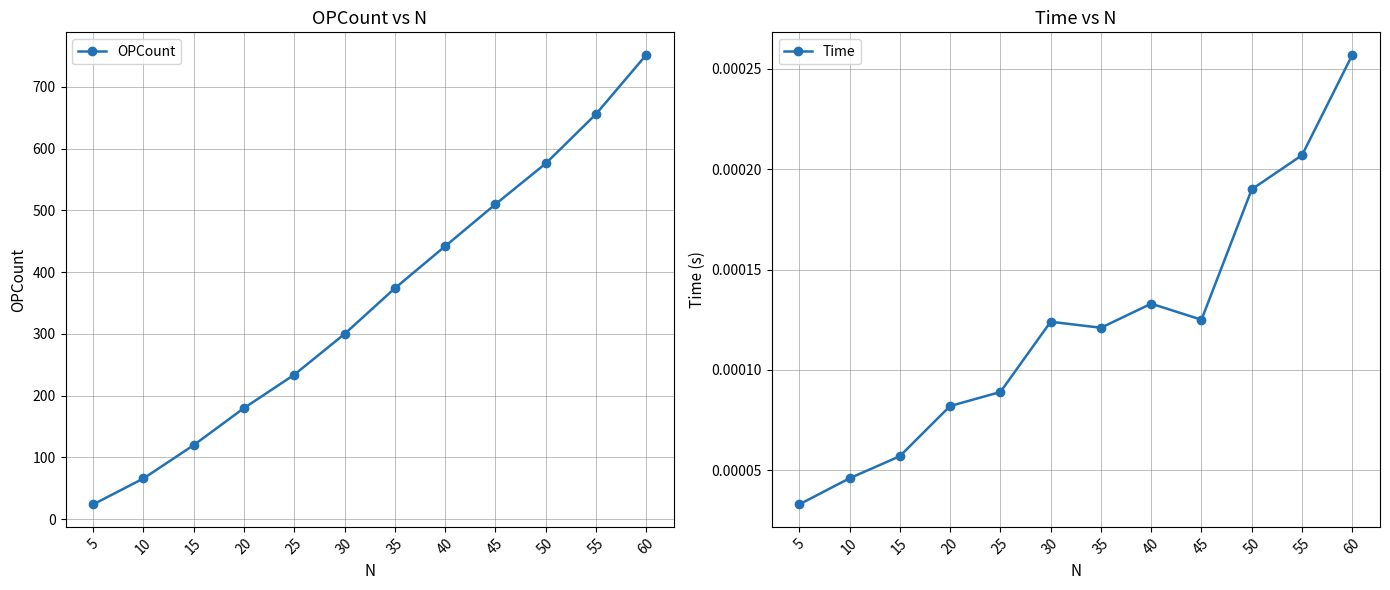

What is the maximum value shown in the chart?

752.0